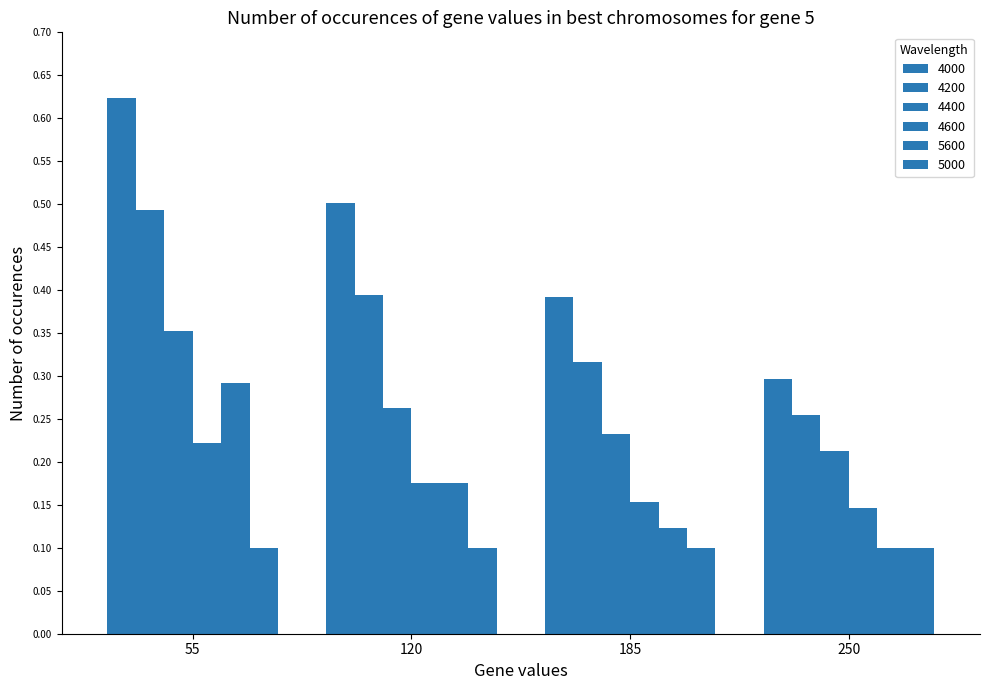

What is the average value of the 5600 series?

0.2